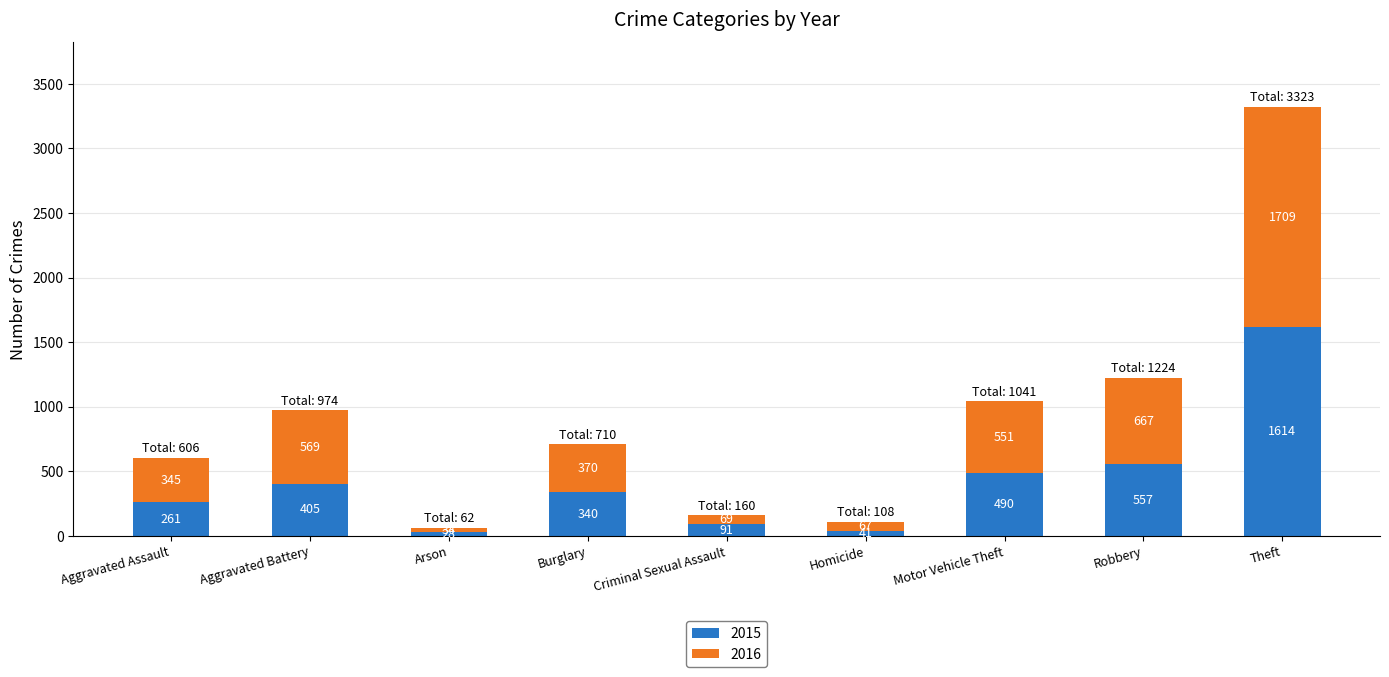

Reading left to right, transcribe the values for 2015.

261	405	28	340	91	41	490	557	1614